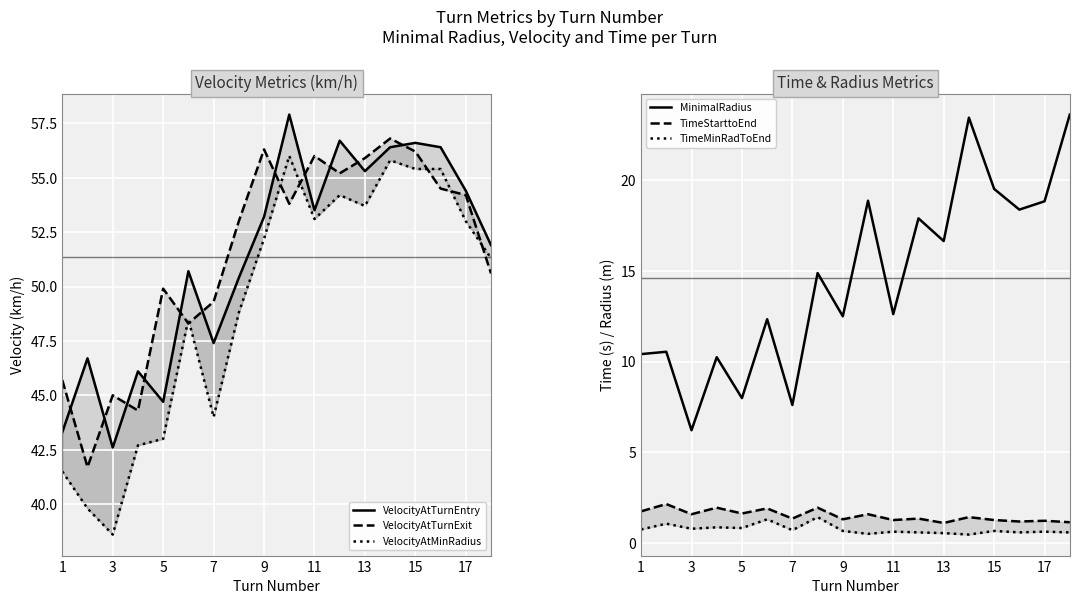

How many lines are shown in the chart?

6